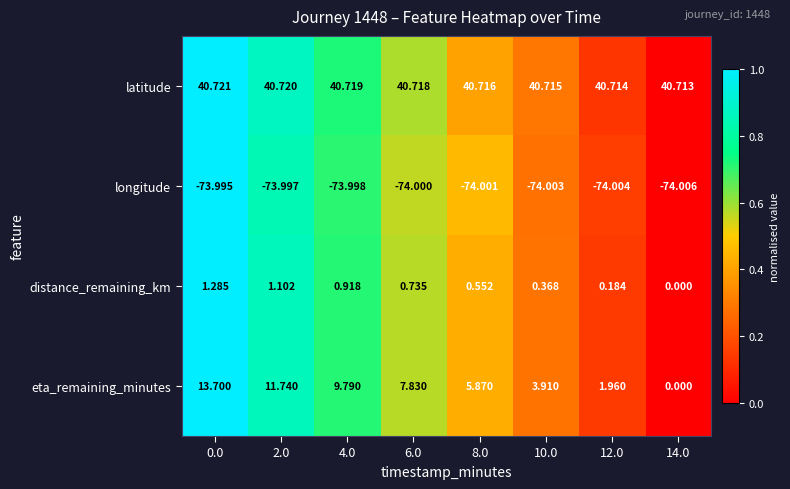

Between 4.0 and 6.0, which series saw the biggest shift?

eta_remaining_minutes